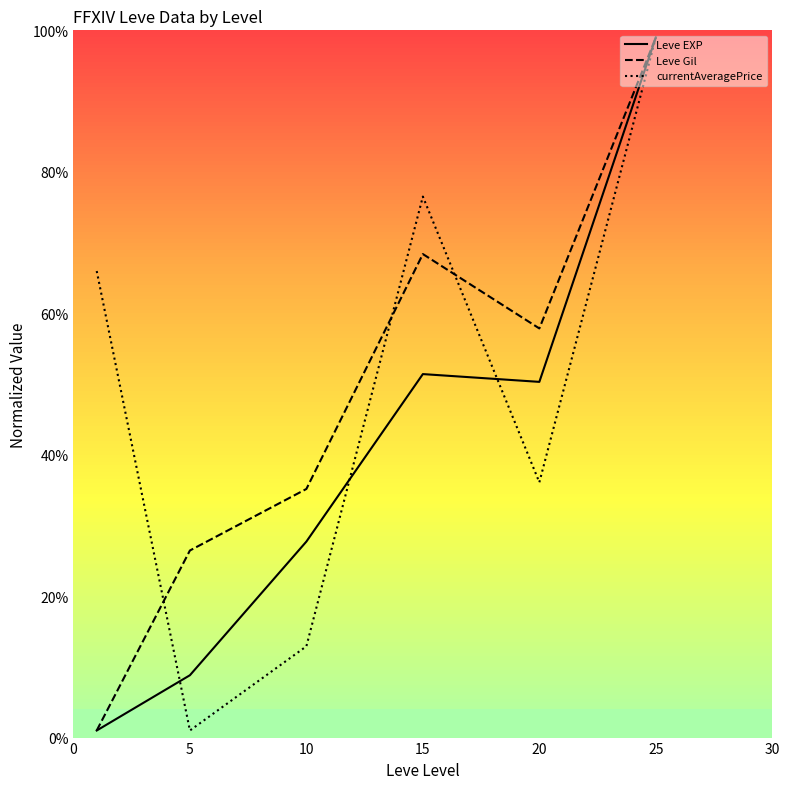

What is the maximum value for currentAveragePrice?

99.0